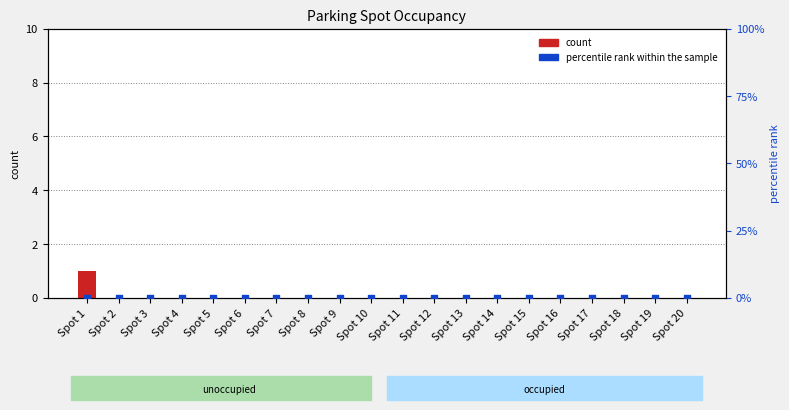

Which series has the largest Y range (max minus min)?

count